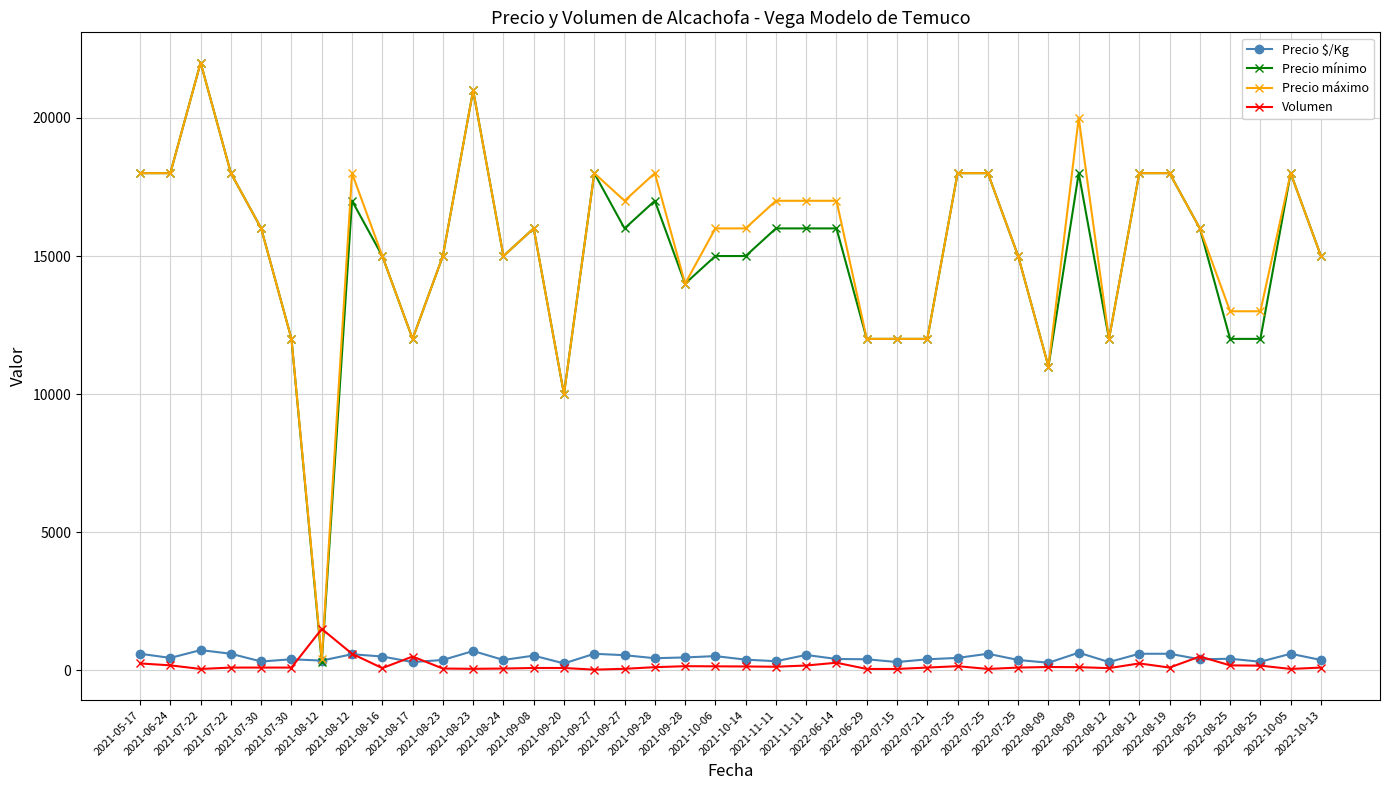

Reading left to right, extract all data points from this chart.

Precio $/Kg: 600	450	733	600	320	400	353	583	500	300	375	700	375	533	250	600	548	439	467	515	387	331	557	411	400	300	400	450	600	375	275	638	300	600	600	400	419	312	600	375
Precio mínimo: 18000	18000	22000	18000	16000	12000	300	17000	15000	12000	15000	21000	15000	16000	10000	18000	16000	17000	14000	15000	15000	16000	16000	16000	12000	12000	12000	18000	18000	15000	11000	18000	12000	18000	18000	16000	12000	12000	18000	15000
Precio máximo: 18000	18000	22000	18000	16000	12000	400	18000	15000	12000	15000	21000	15000	16000	10000	18000	17000	18000	14000	16000	16000	17000	17000	17000	12000	12000	12000	18000	18000	15000	11000	20000	12000	18000	18000	16000	13000	13000	18000	15000
Volumen: 250	180	50	100	100	100	1500	600	80	500	65	55	65	85	85	25	55	115	150	145	140	130	175	275	50	50	100	150	50	100	120	115	80	250	100	500	180	170	50	100